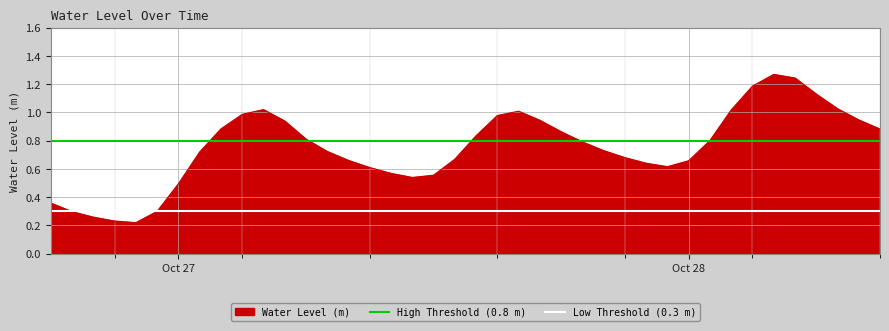

True or false: High Threshold (0.8 m) and Low Threshold (0.3 m) intersect in this chart.

False